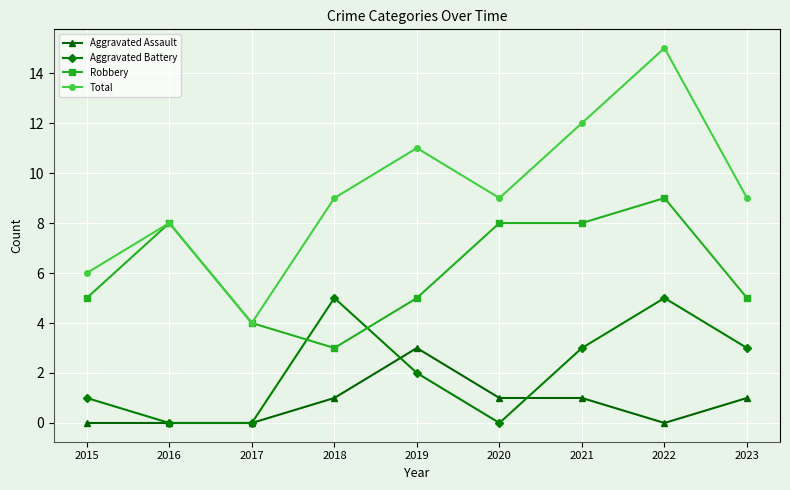

Which series has the largest range (max minus min)?

Total